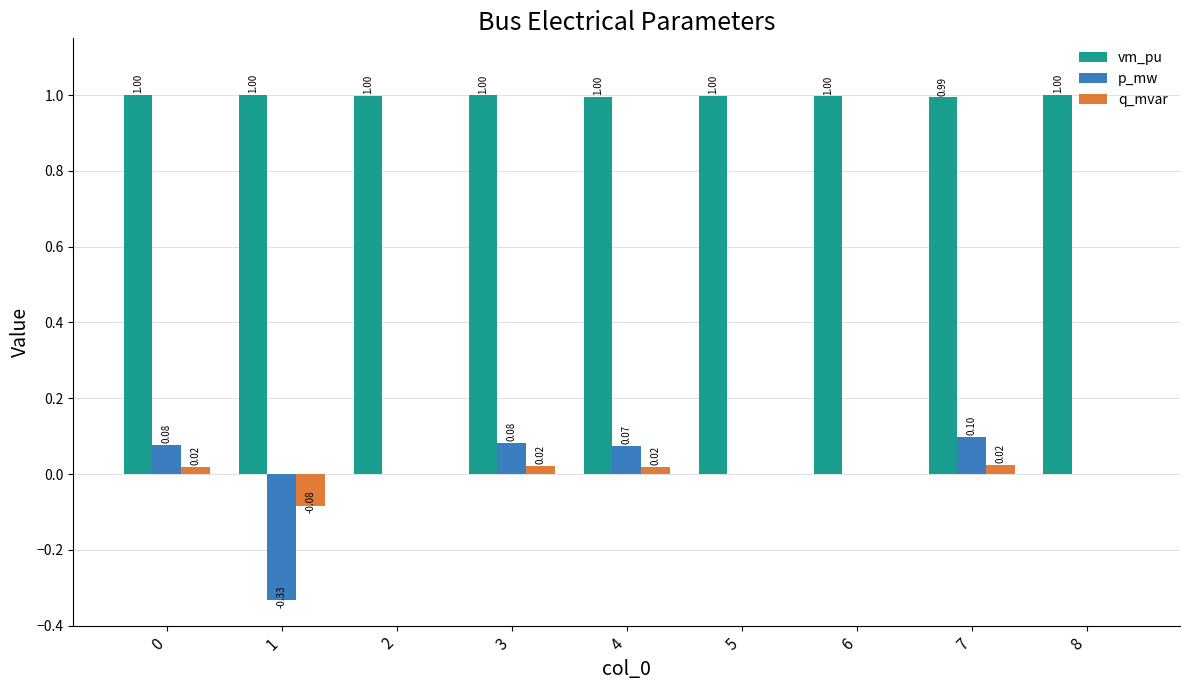

Are the bars horizontal?

No